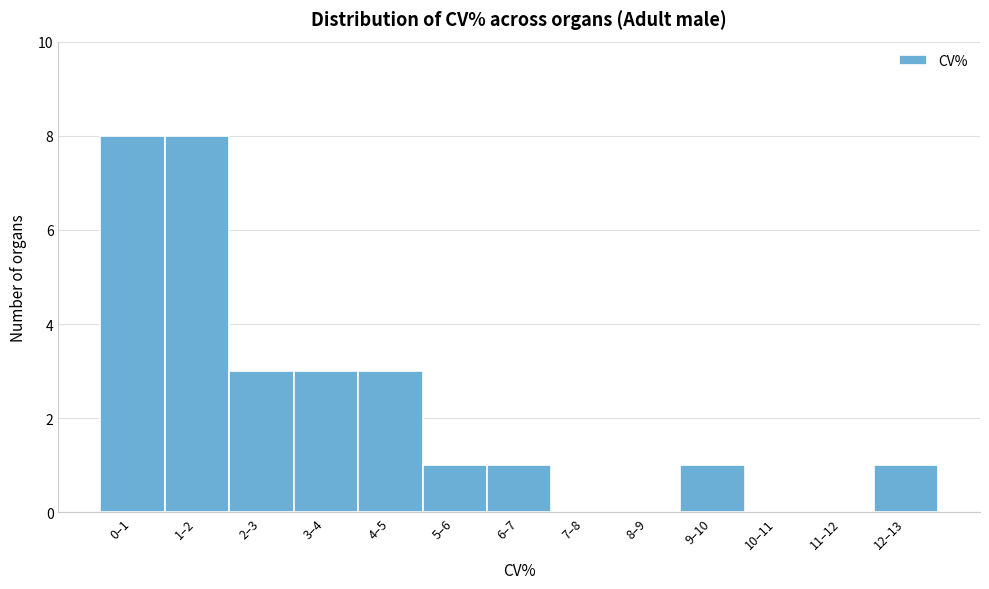

Reading left to right, extract all data points from this chart.

0–1=8	1–2=8	2–3=3	3–4=3	4–5=3	5–6=1	6–7=1	7–8=0	8–9=0	9–10=1	10–11=0	11–12=0	12–13=1